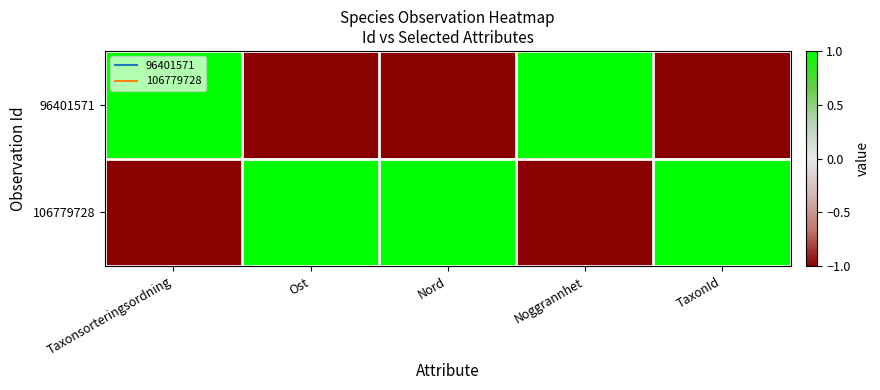

What is the maximum value shown in the chart?

1